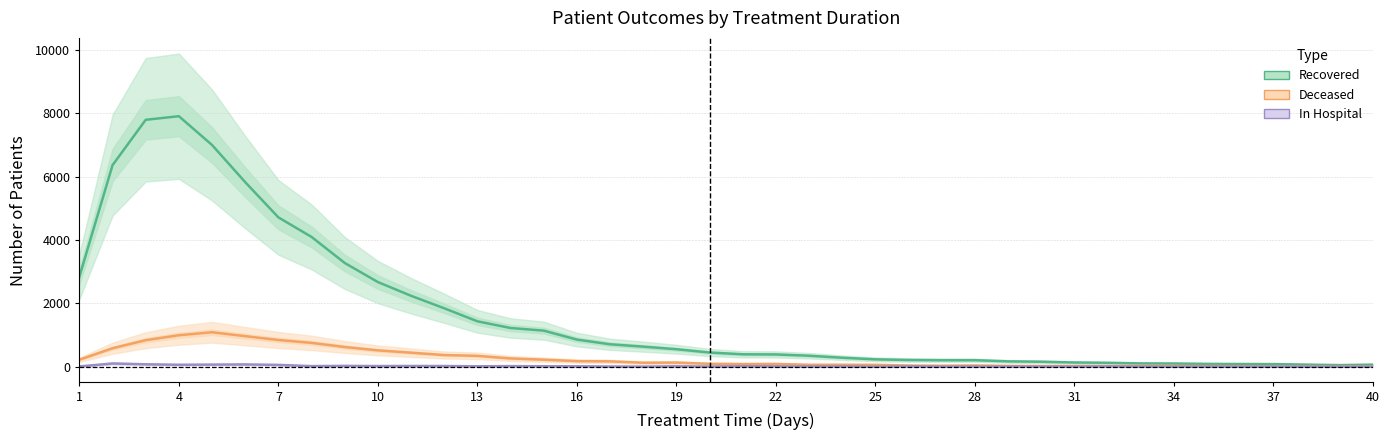

What is the sum of all Deceased values?

10460